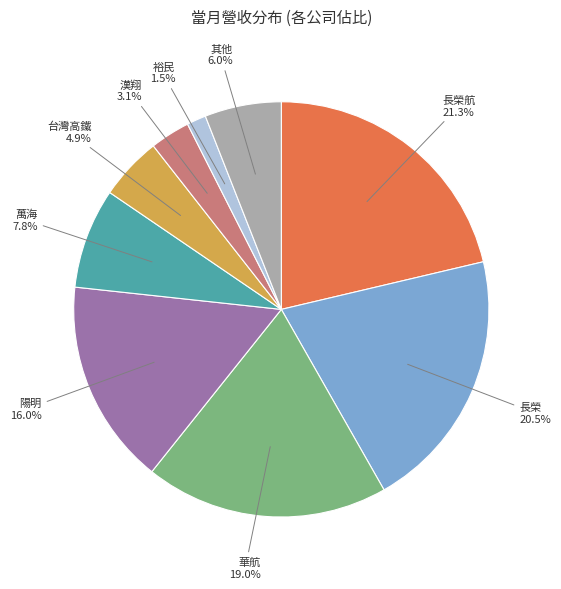

Which slice is the largest?

長榮航